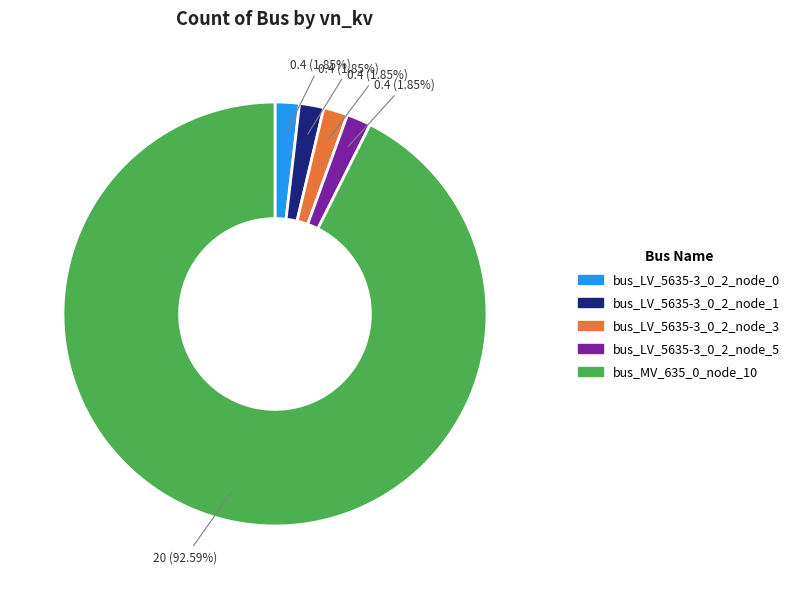

Is it true that bus_LV_5635-3_0_2_node_1 is 2% of the pie?

True